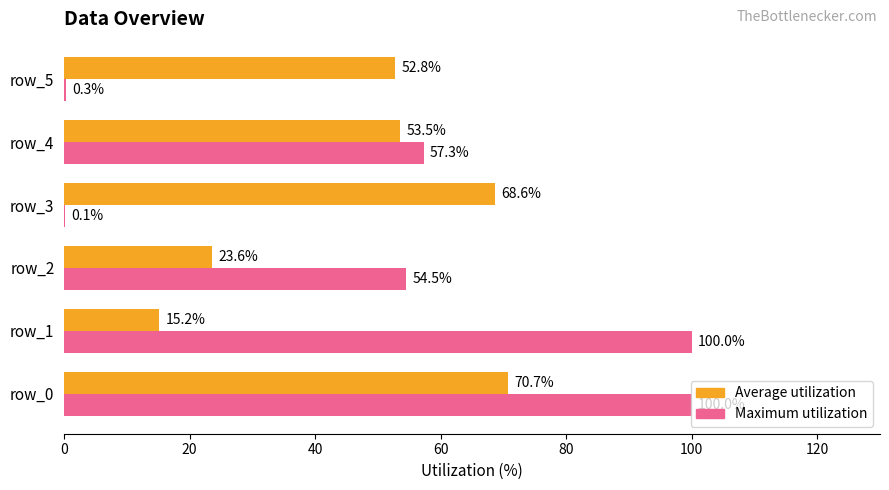

Which series changed the most between row_1 and row_4?

Maximum utilization